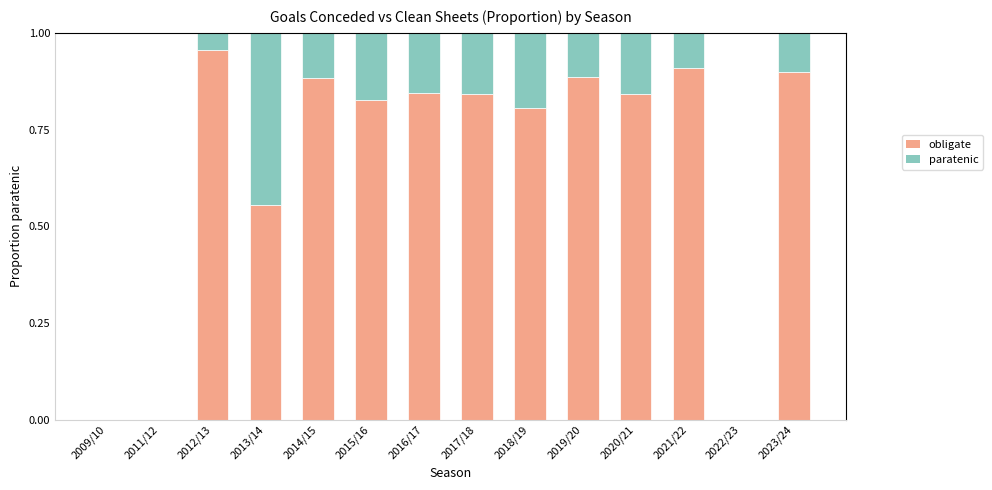

Which category has the highest value in the obligate series?

2012/13